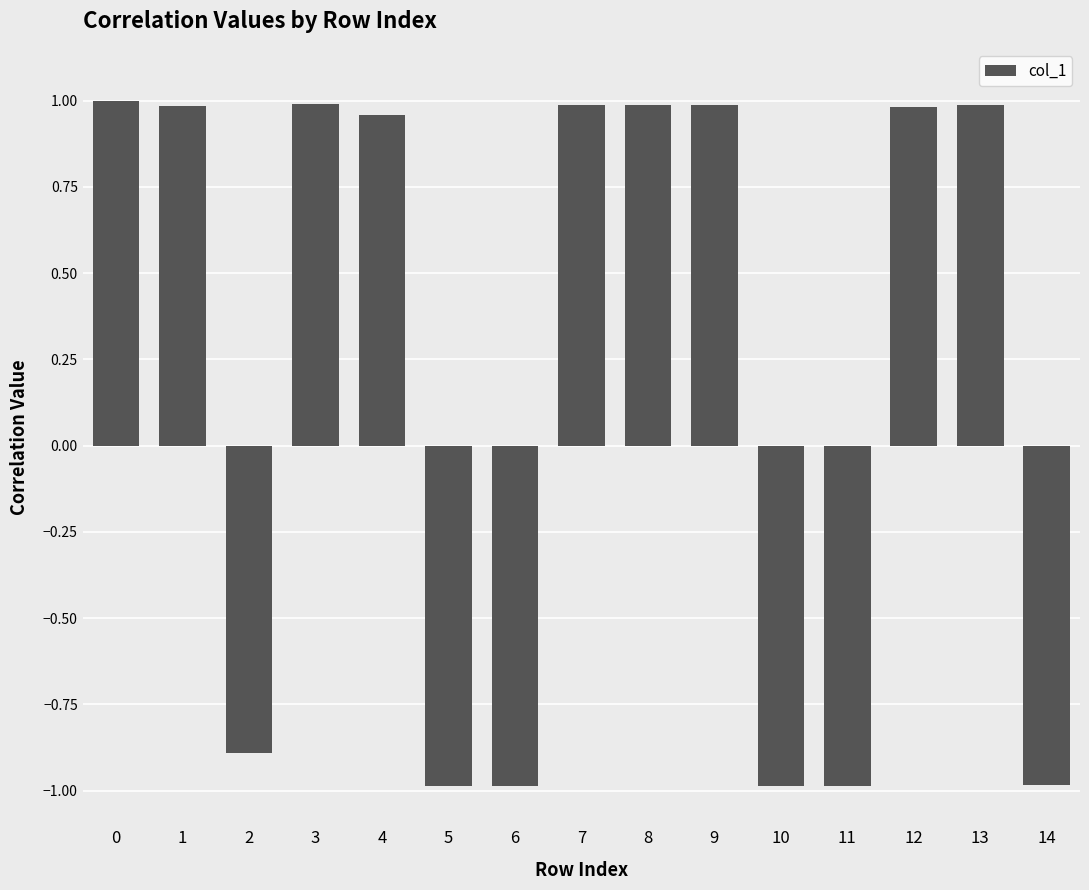

What is the sum of all values?

3.0